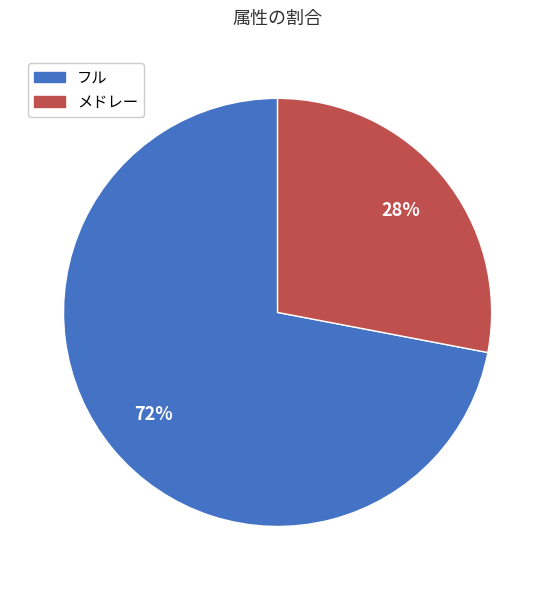

Is the sum of フル and メドレー greater than half?

Yes